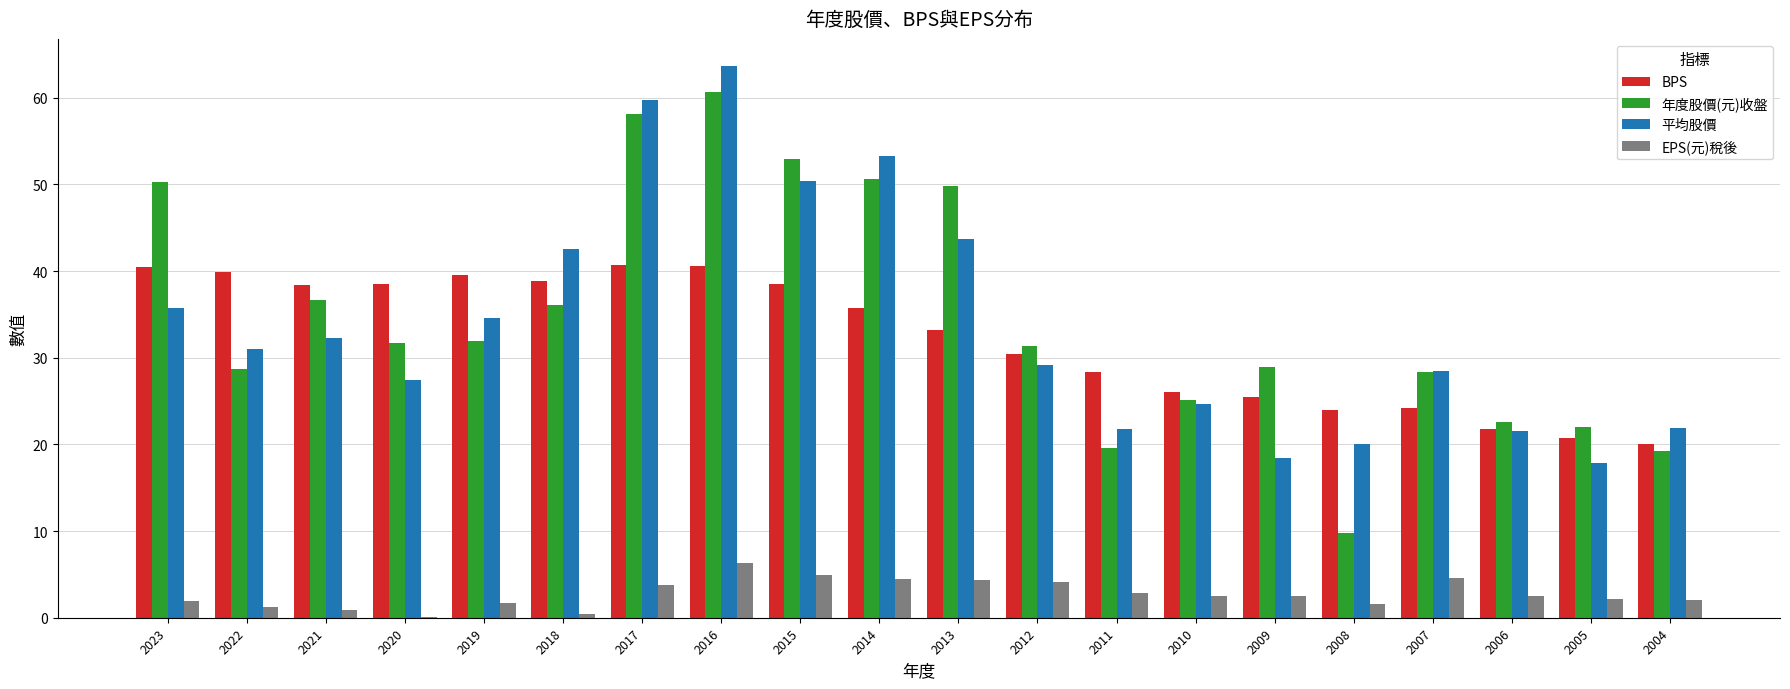

Between 2020 and 2006, which series saw the biggest shift?

BPS